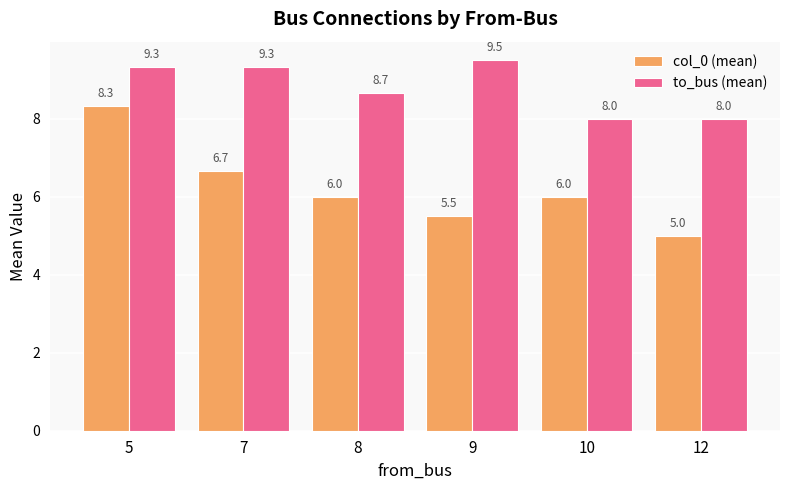

How many data points in to_bus (mean) are above 9?

3